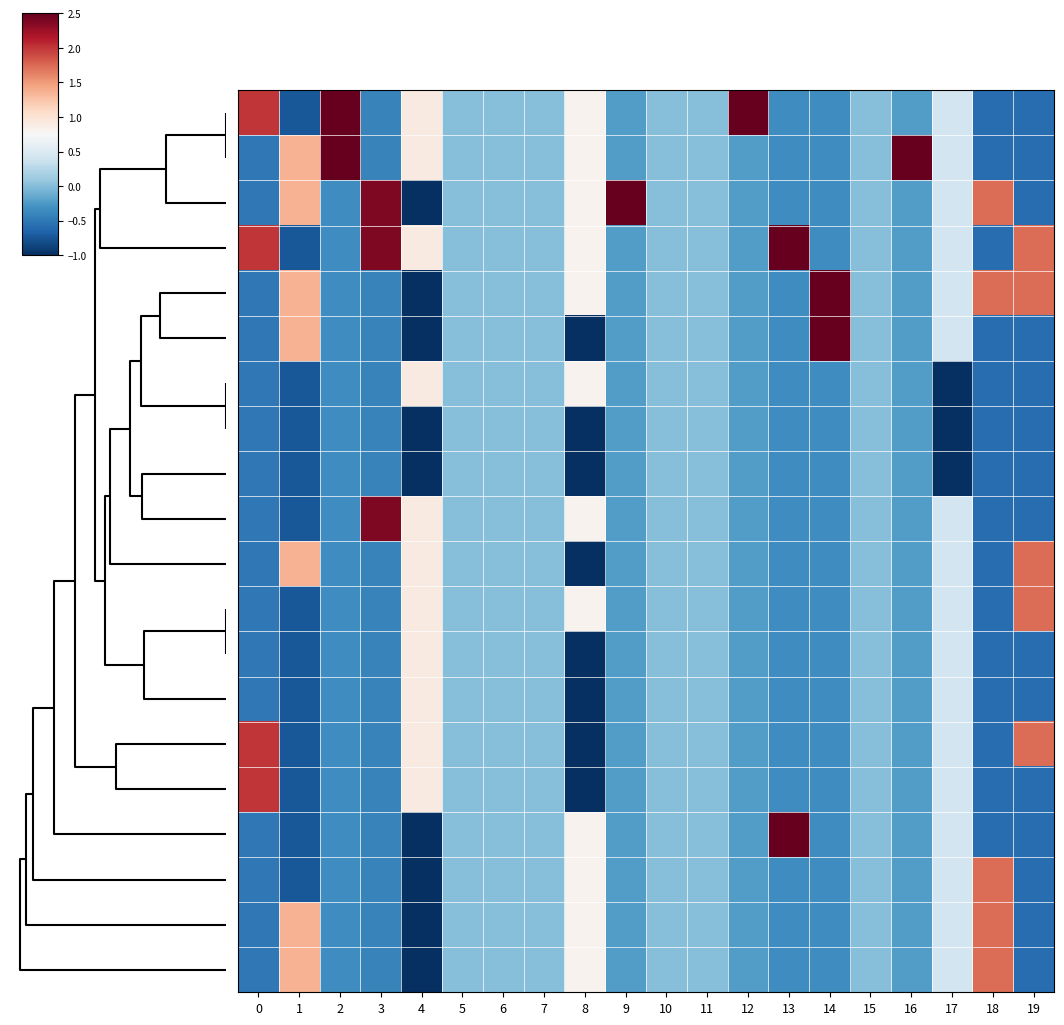

What is the difference between the highest and lowest values at 18?

2.3